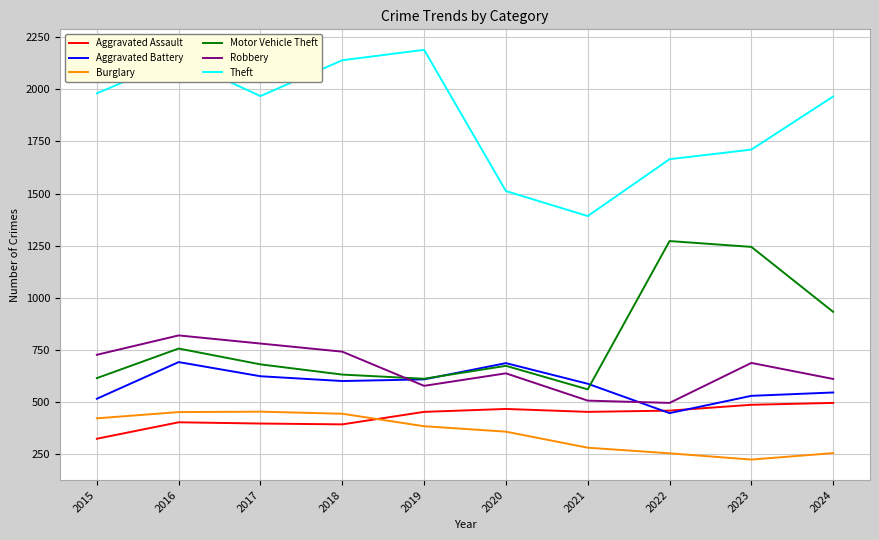

The value of Motor Vehicle Theft at 2016 is 756. True or false?

True